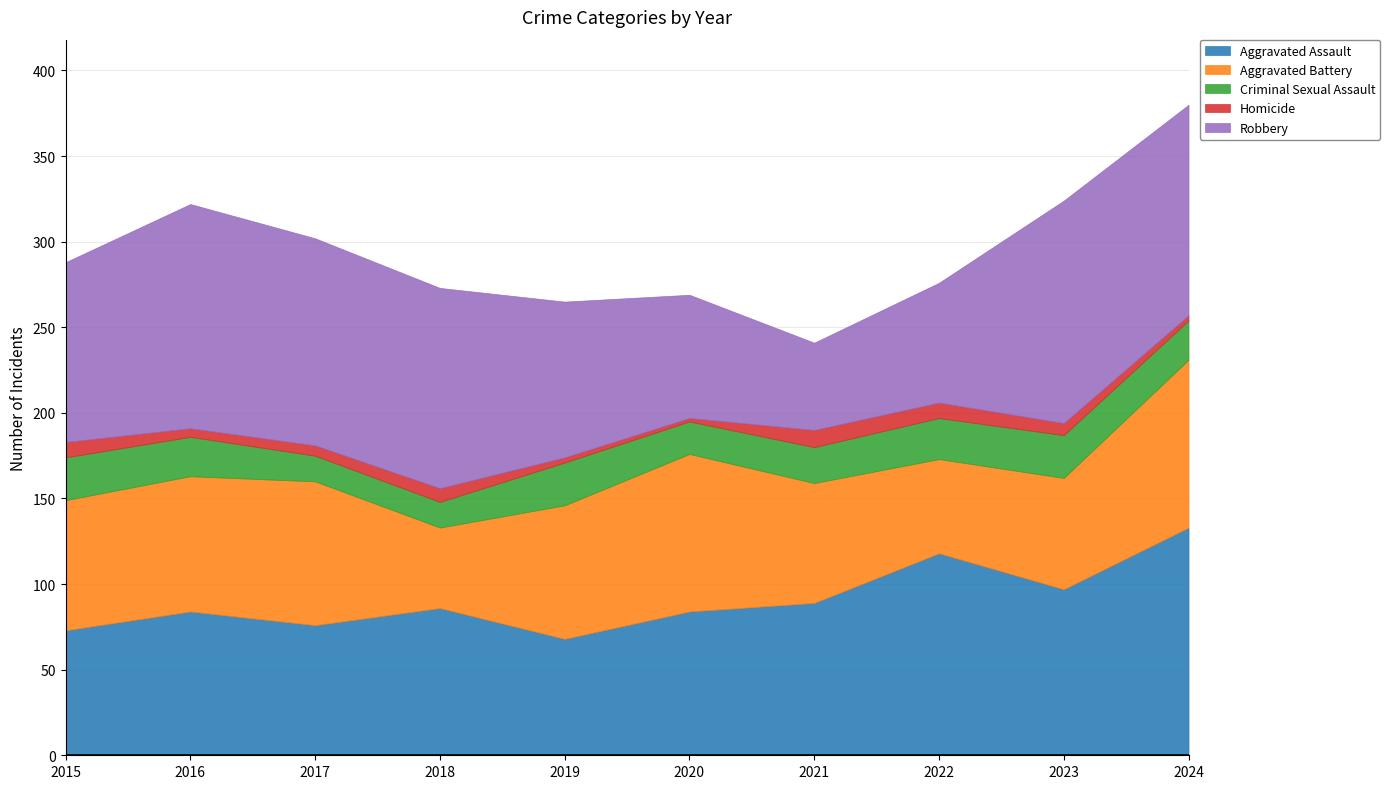

How many lines are shown in the chart?

5